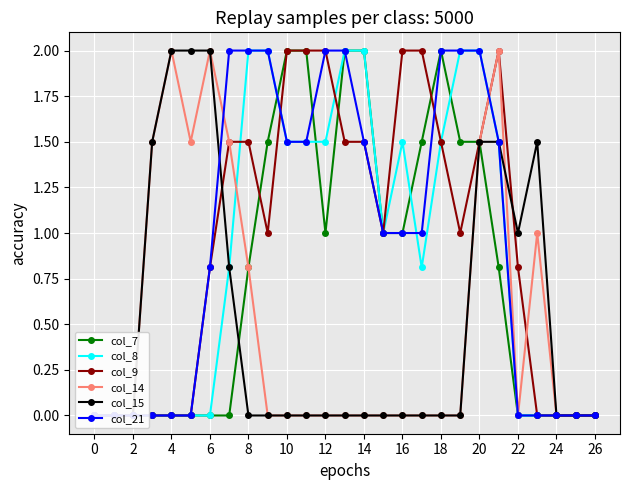

After their last crossing, which series has the higher values: col_15 or col_21?

col_21